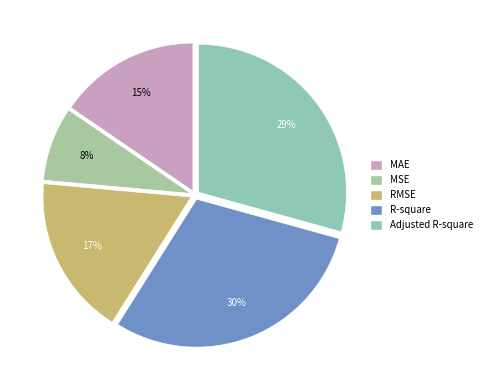

How many slices are in this pie chart?

5